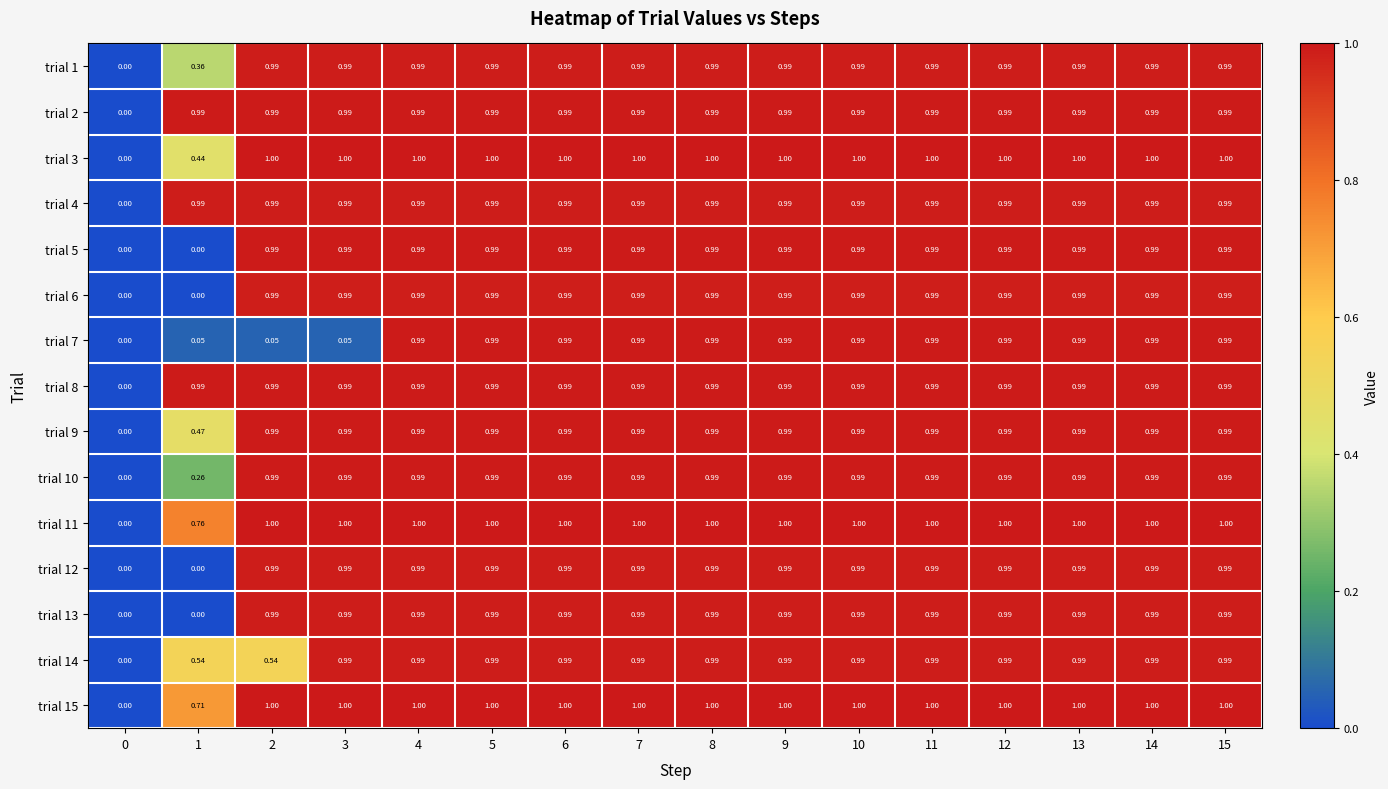

Is the value of trial 4 at 0 greater than the value of trial 10 at 1?

No